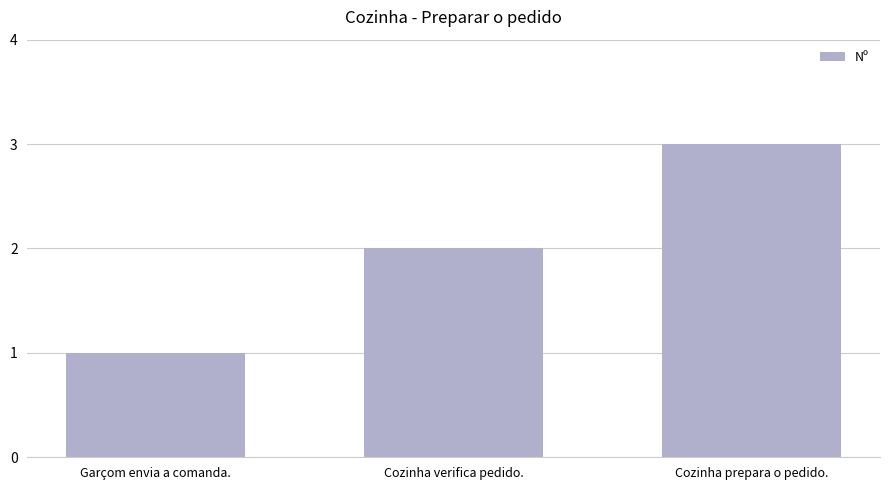

What is the label of the 3rd bar from the right?

Garçom envia a comanda.